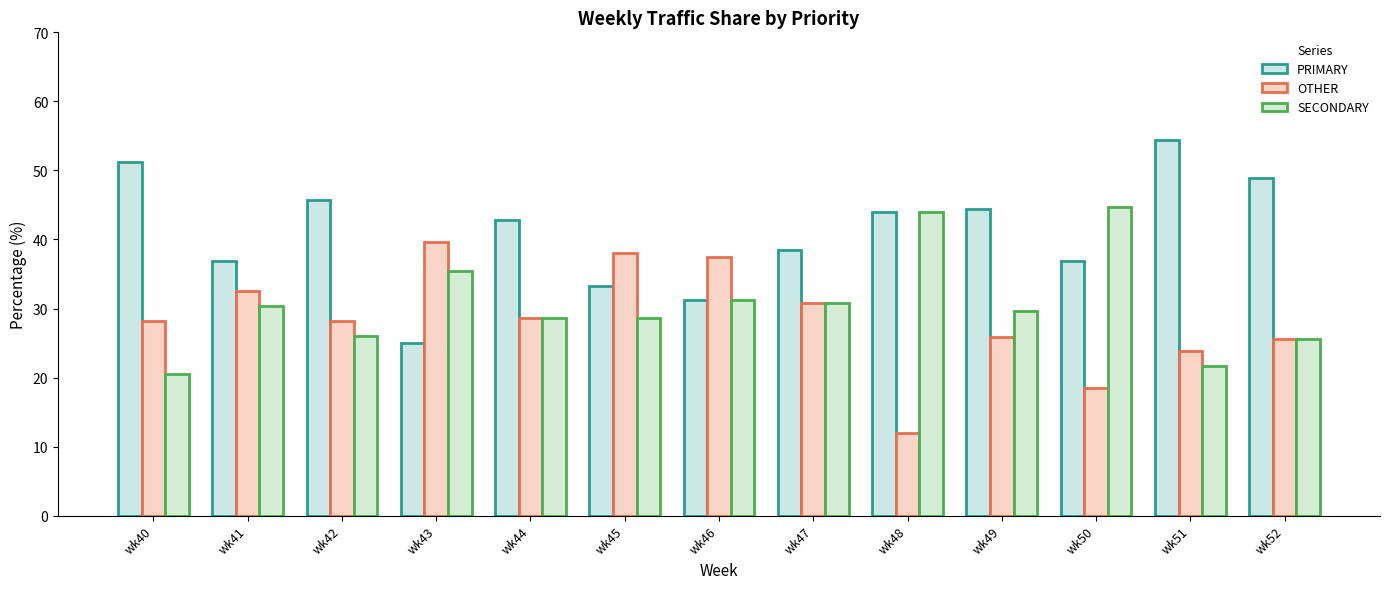

Does the chart contain any negative values?

No